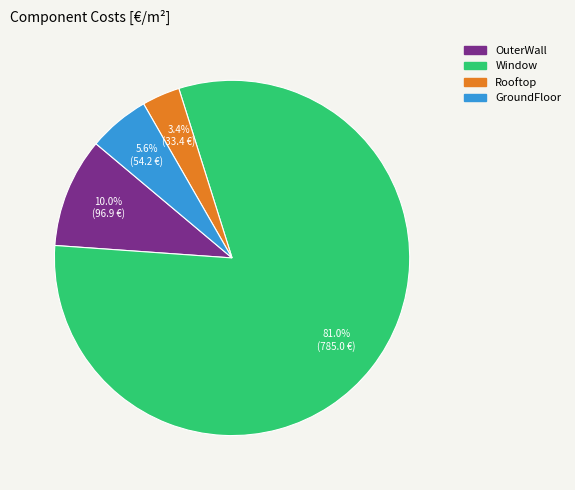

To the nearest percent, what portion does Window represent?

81%